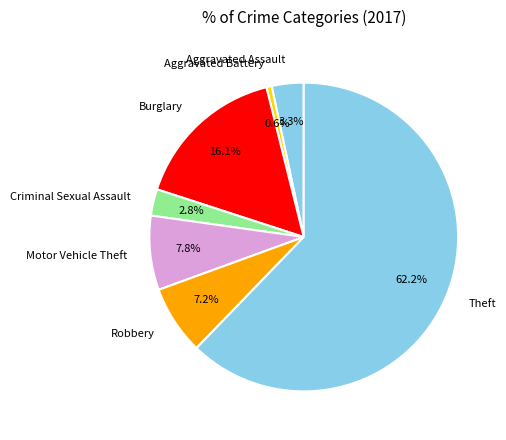

To the nearest percent, what is the combined percentage of Aggravated Assault and Criminal Sexual Assault?

6%